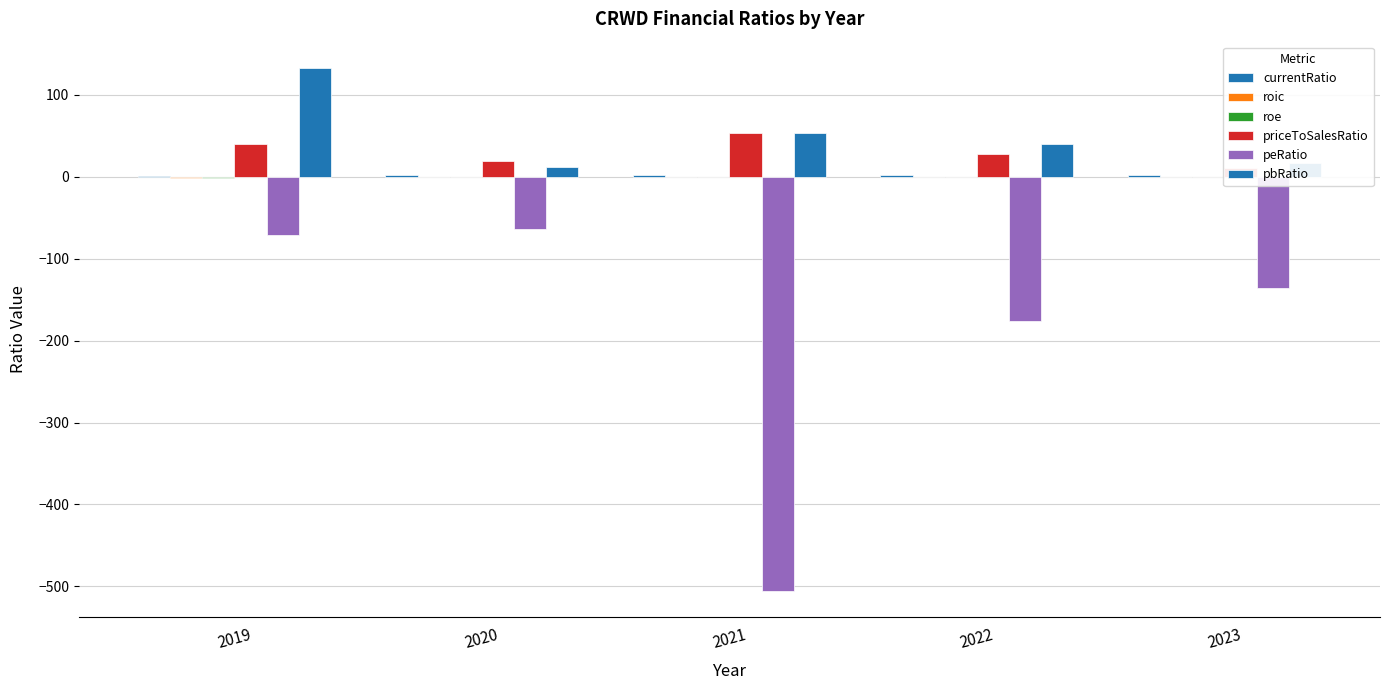

Rank the series by their maximum value, from lowest to highest.

peRatio, roe, roic, currentRatio, priceToSalesRatio, pbRatio